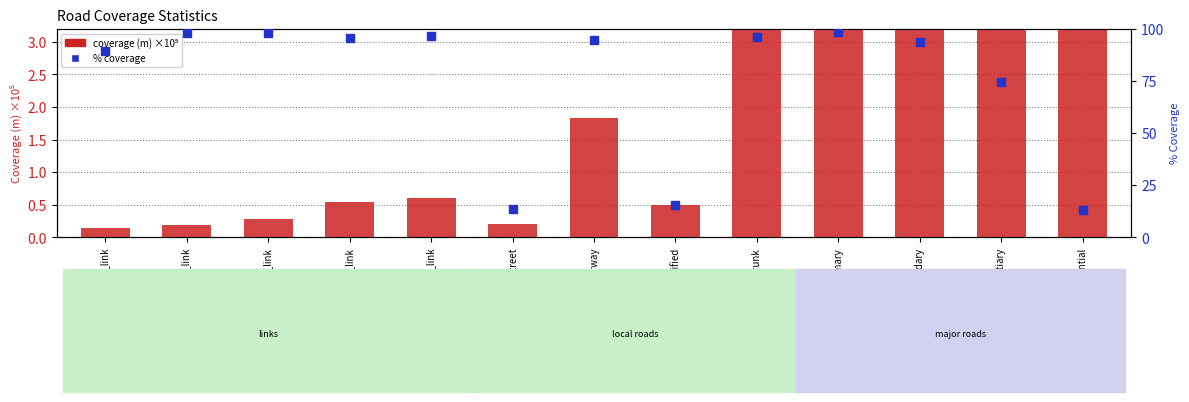

Which series has the widest spread of Y values?

% coverage